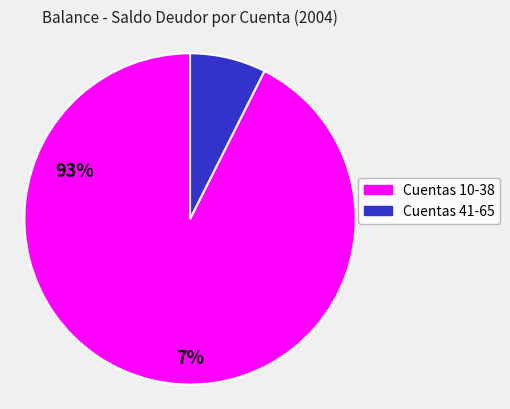

How many slices are in this pie chart?

2